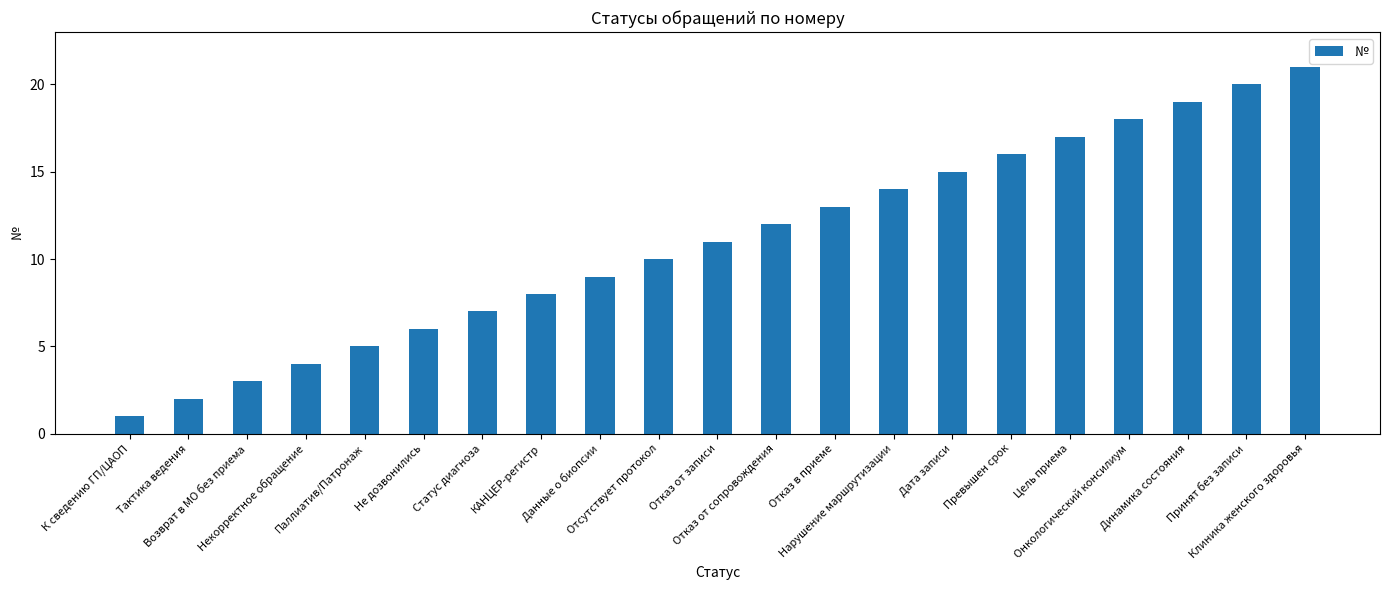

Reading left to right, what are all the values shown in this chart?

К сведению ГП/ЦАОП=1	Тактика ведения=2	Возврат в МО без приема=3	Некорректное обращение=4	Паллиатив/Патронаж=5	Не дозвонились=6	Статус диагноза=7	КАНЦЕР-регистр=8	Данные о биопсии=9	Отсутствует протокол=10	Отказ от записи=11	Отказ от сопровождения=12	Отказ в приеме=13	Нарушение маршрутизации=14	Дата записи=15	Превышен срок=16	Цель приема=17	Онкологический консилиум=18	Динамика состояния=19	Принят без записи=20	Клиника женского здоровья=21